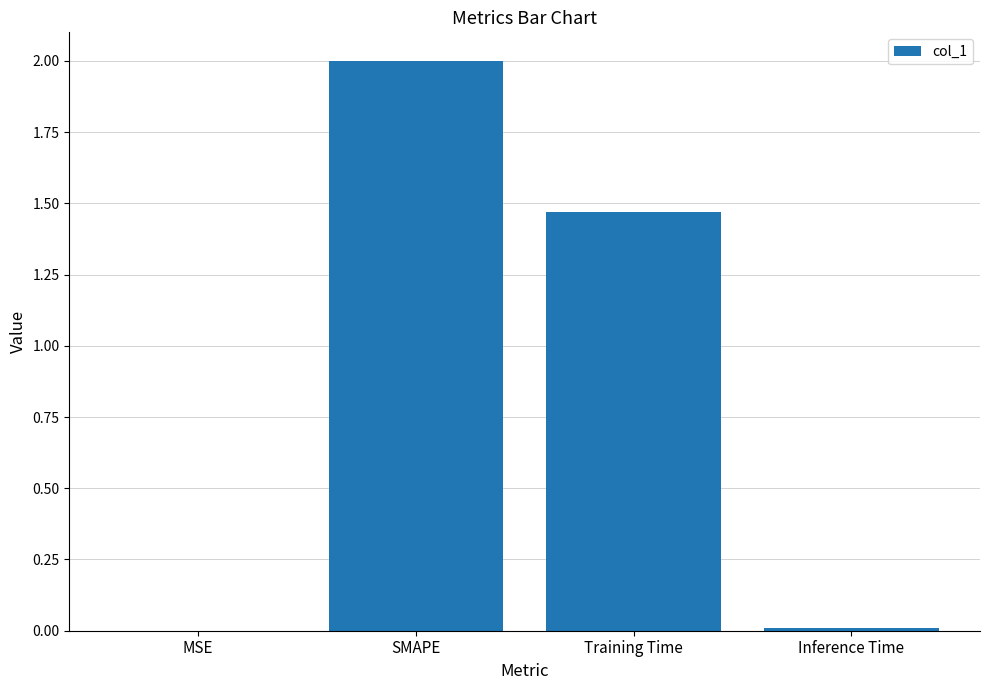

What is the sum of all values?

3.5